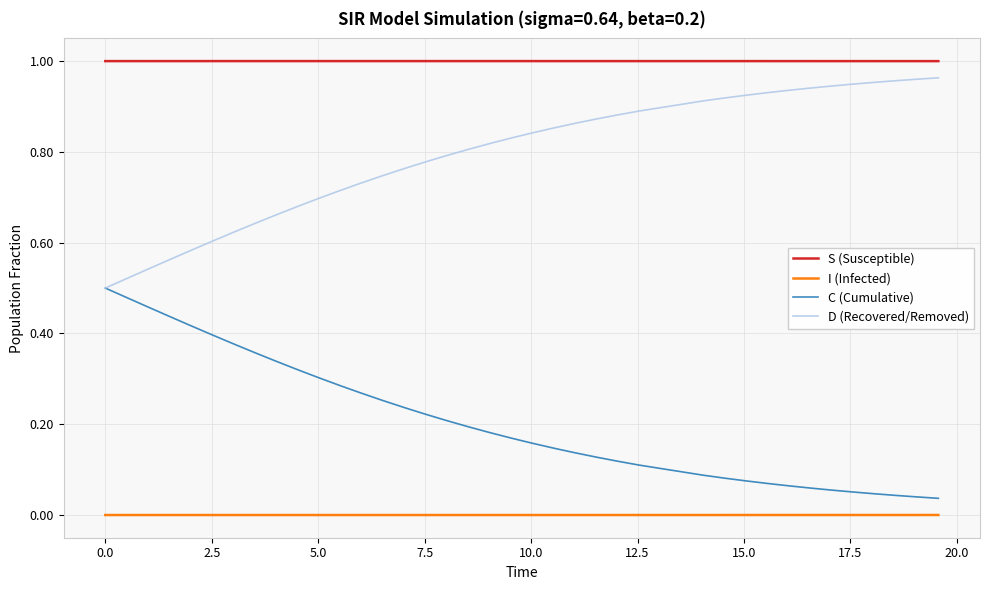

Rank the series by their average value, from highest to lowest.

S (Susceptible), D (Recovered/Removed), C (Cumulative), I (Infected)